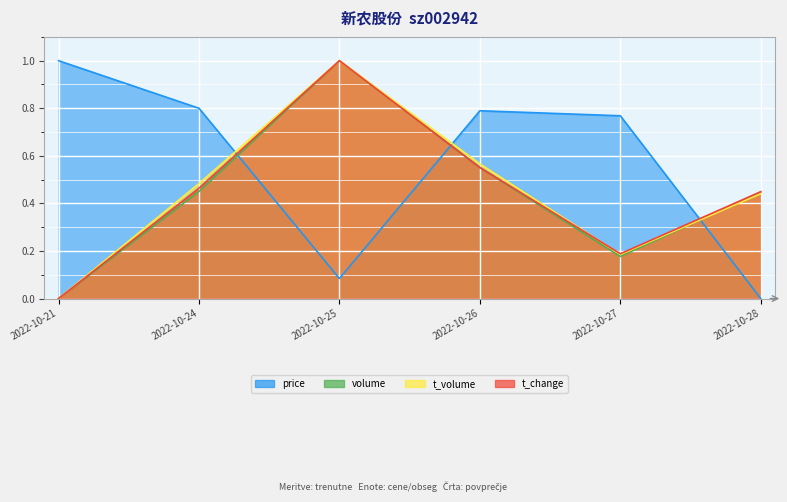

Is it true that t_volume equals 0.0 at 2022-10-27?

False